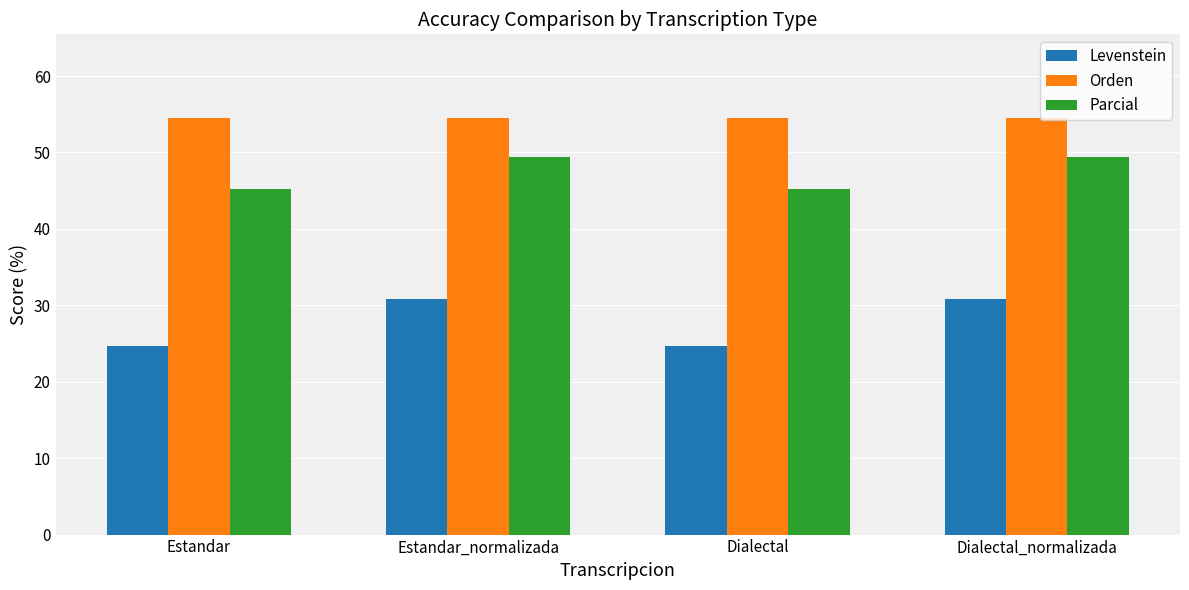

What is the highest value of the Levenstein series?

30.8